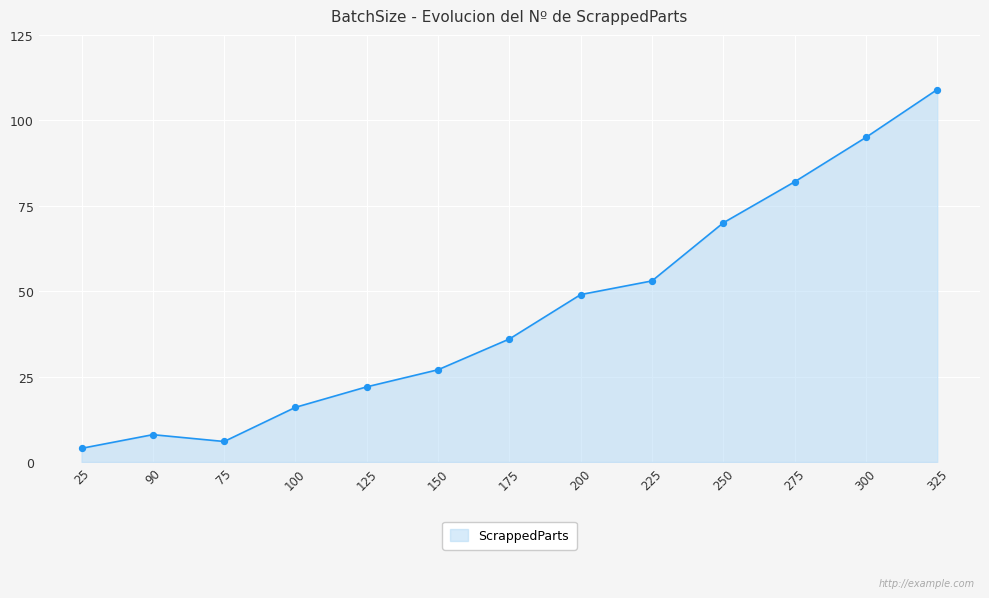

What is the ratio of the value at 150 to the value at 200?

0.6